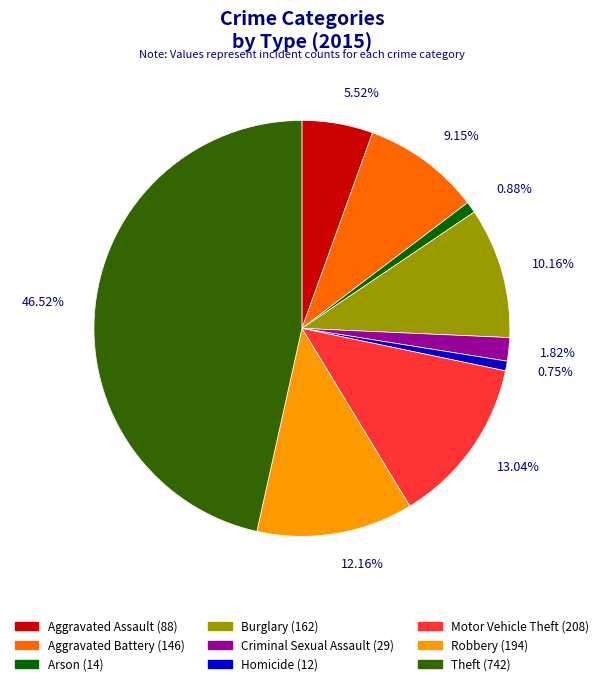

To the nearest percent, what is the difference between the largest and smallest slice percentages?

46%